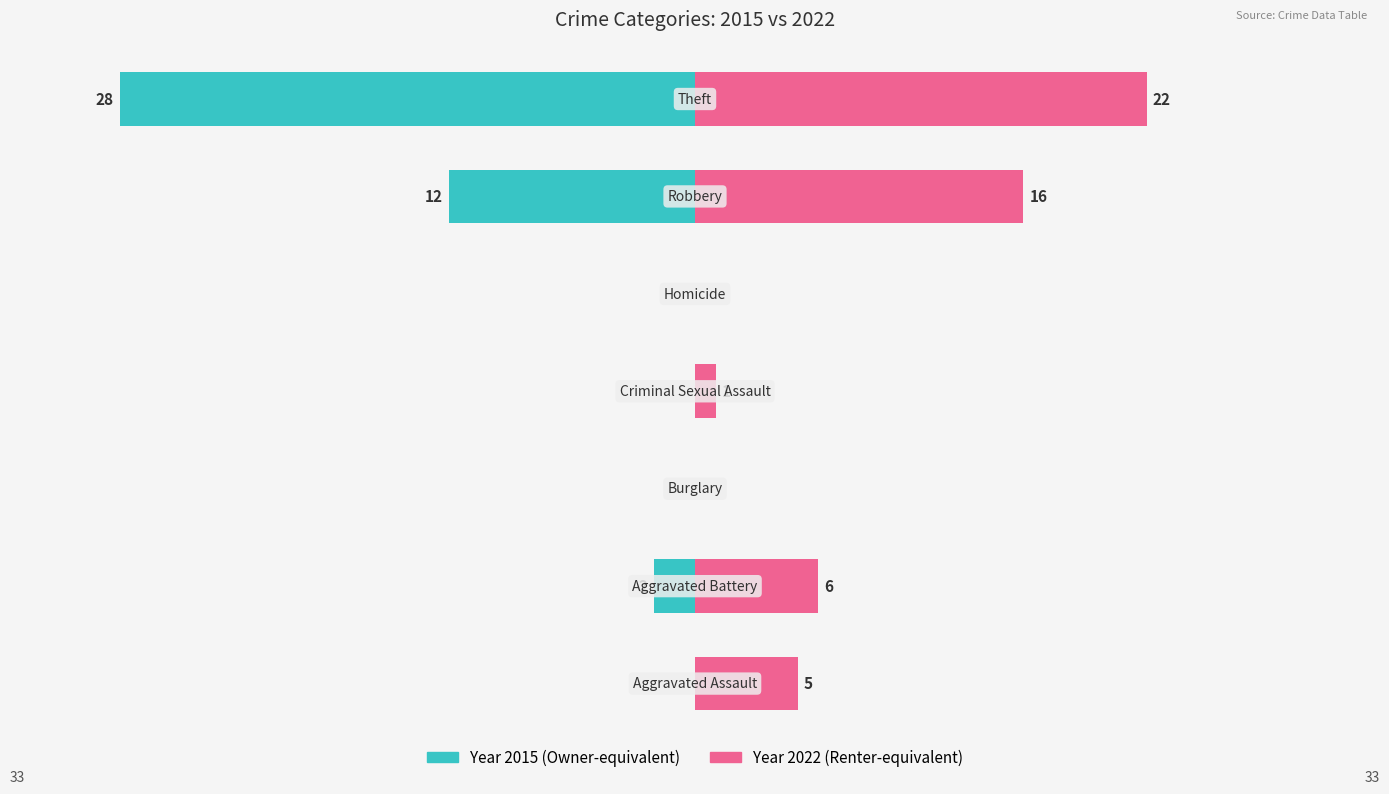

What is the label of the 2nd bar from the left?

Aggravated Battery